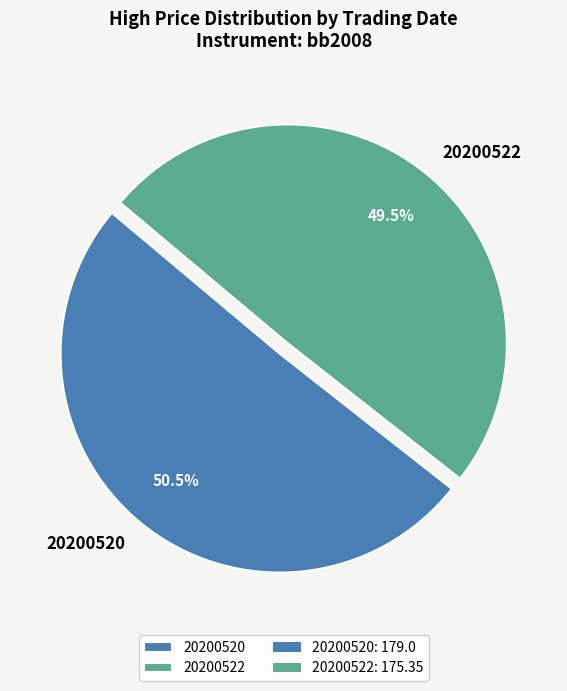

Which has a higher value, 20200520 or 20200522?

20200520